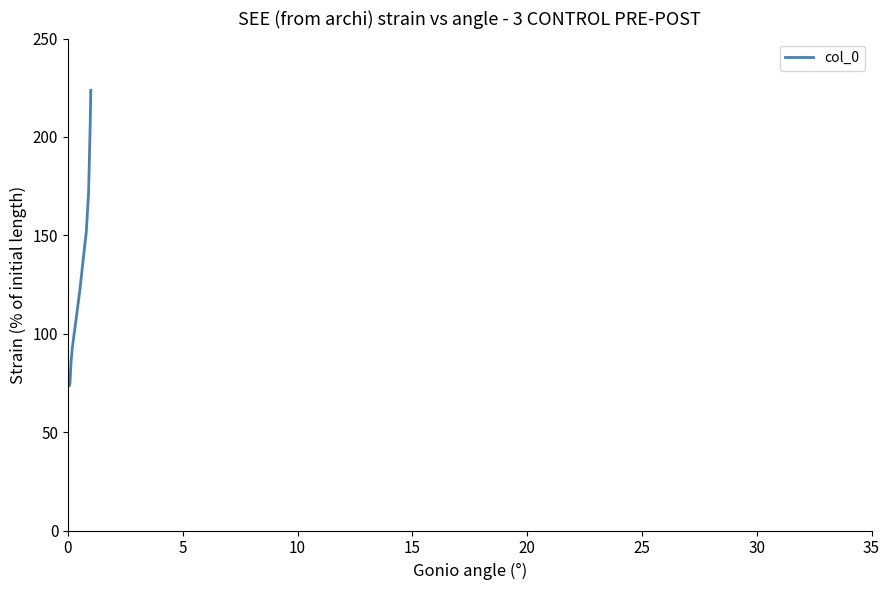

Count the number of data series in this chart.

1